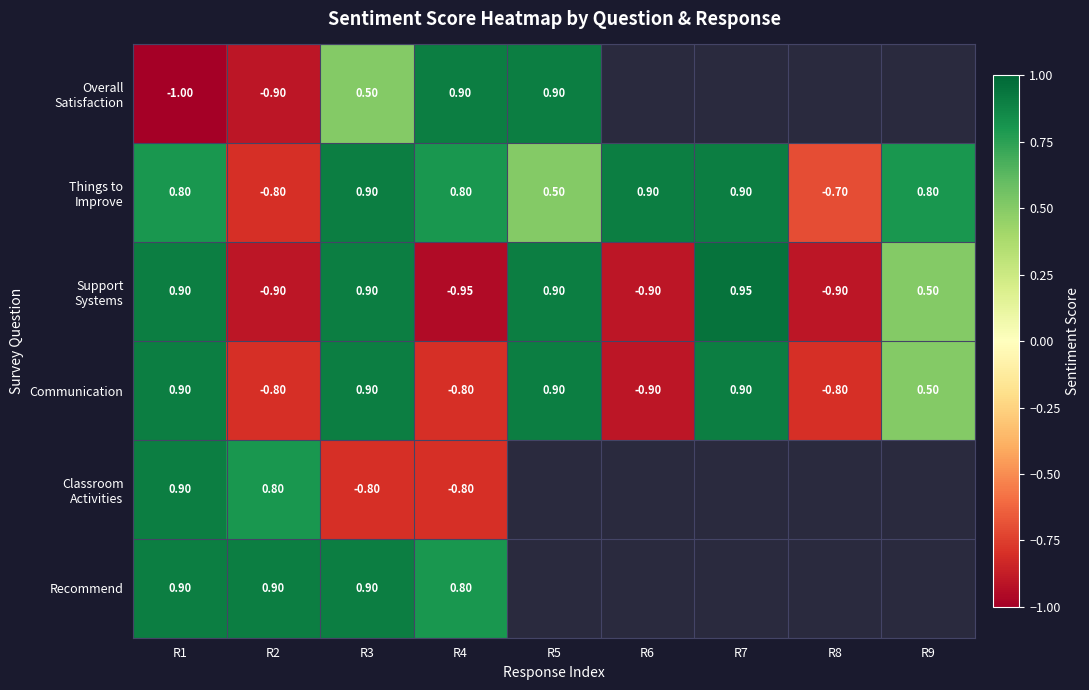

Is it true that Classroom Activities equals -0.8 at R4?

True